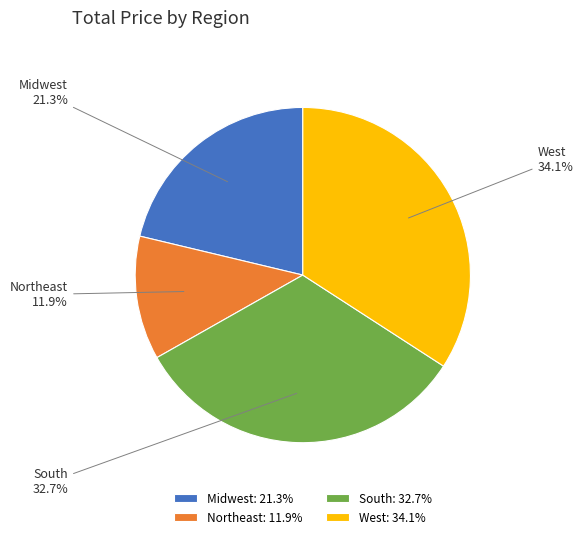

Do South and Midwest together represent more than half of the pie?

Yes